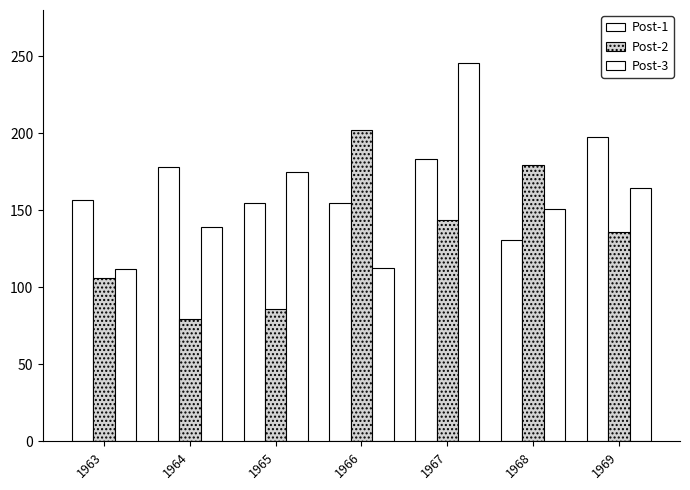

Which series changed the most between 1963 and 1965?

Post-3